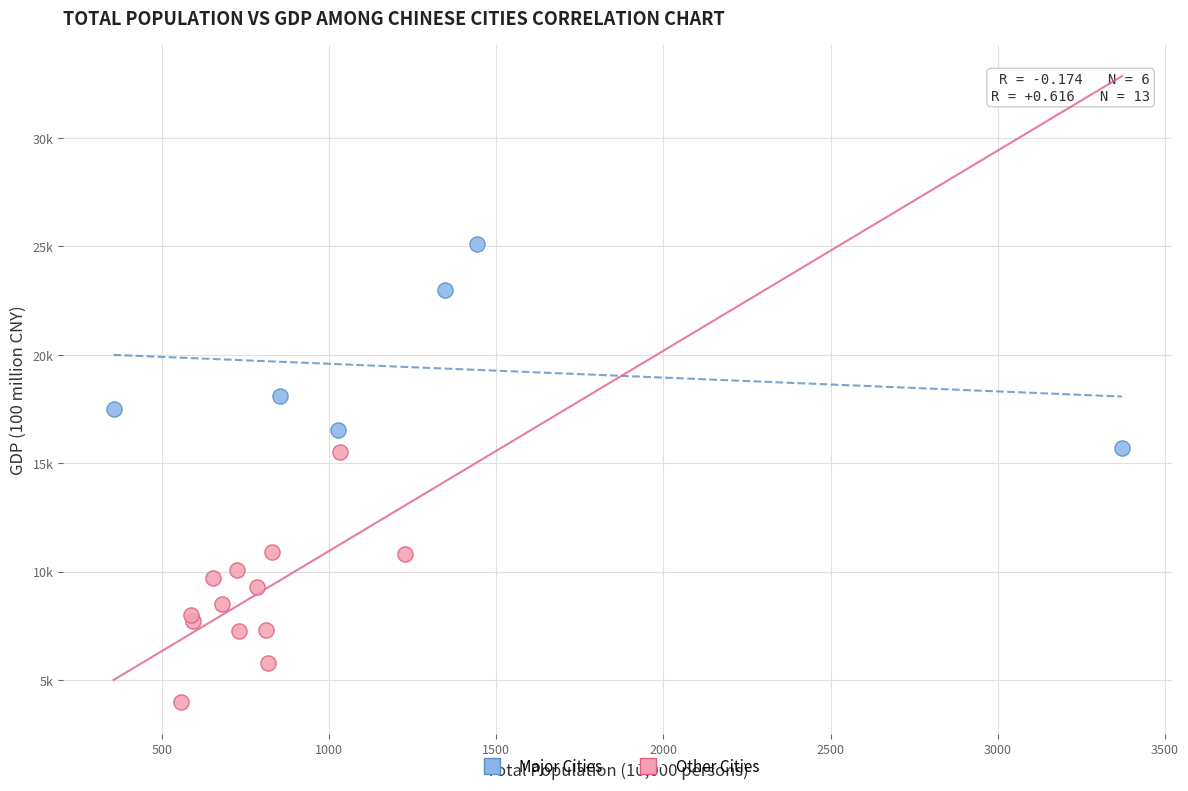

Which series has the widest spread of Y values?

Other Cities